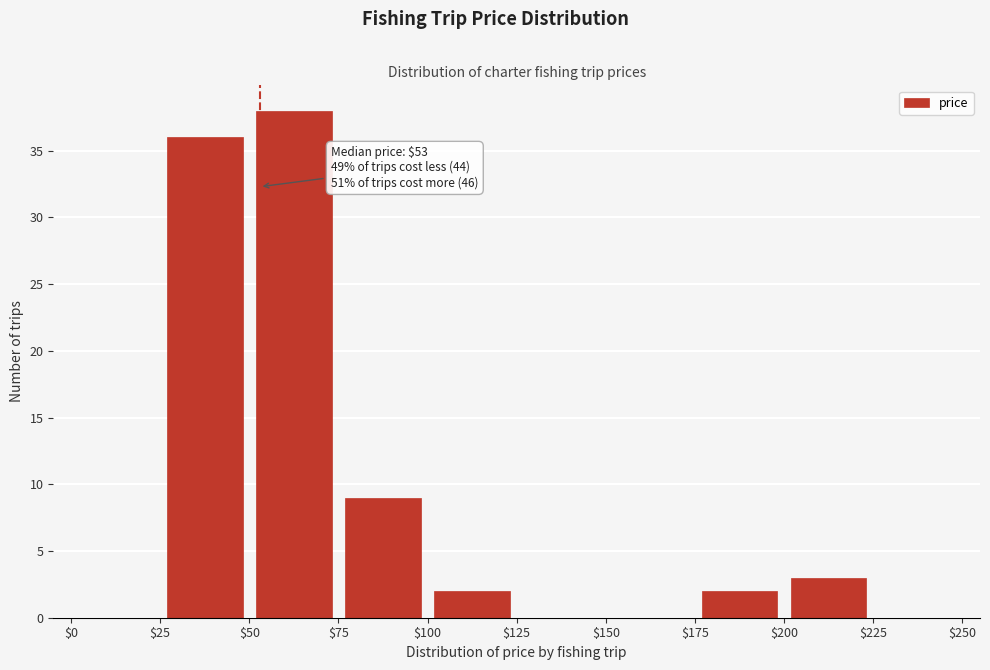

Which range on the x-axis has the tallest bar?

$50 to $75